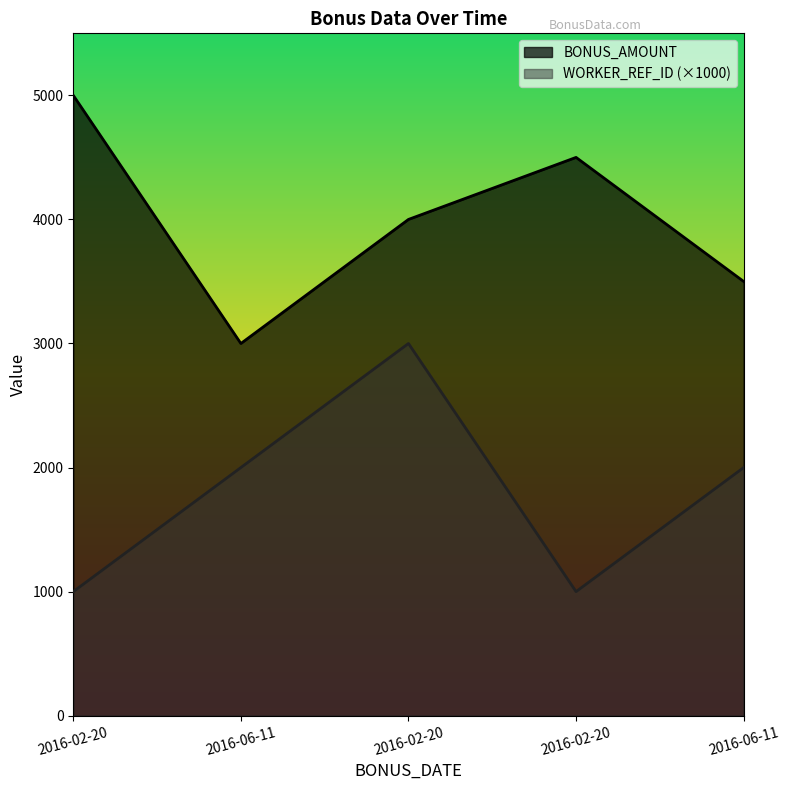

Where does the WORKER_REF_ID series first go above 2000?

2016-02-20